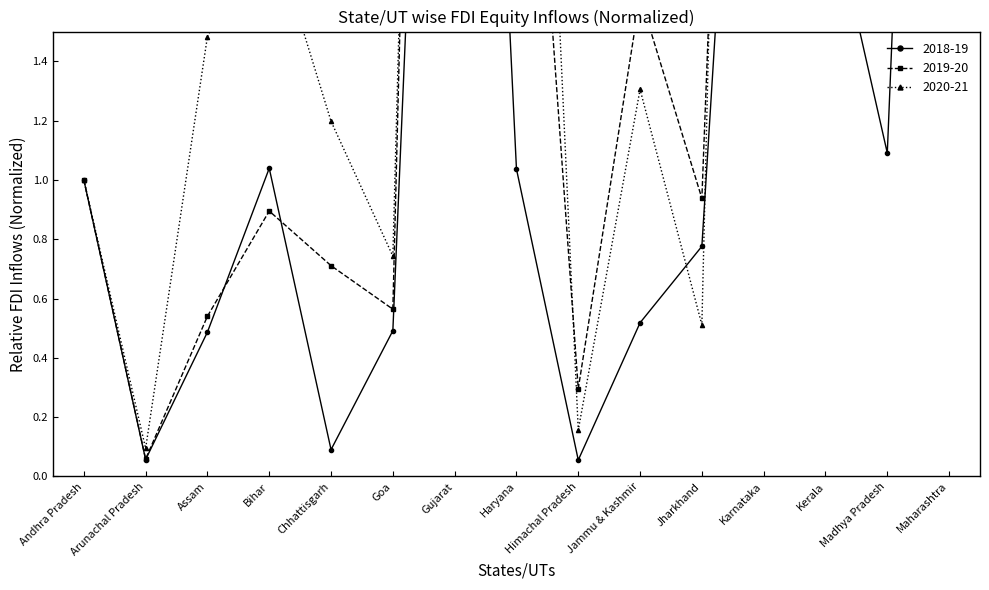

Rank the series at Arunachal Pradesh from highest to lowest value.

2020-21, 2019-20, 2018-19